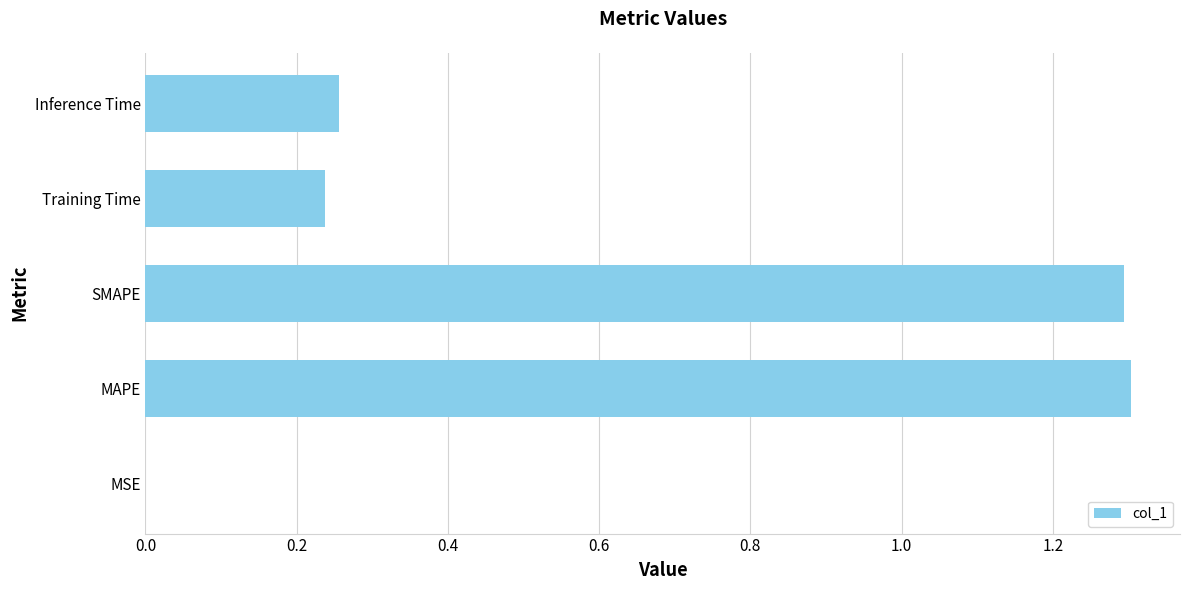

How many distinct data groups are displayed?

1